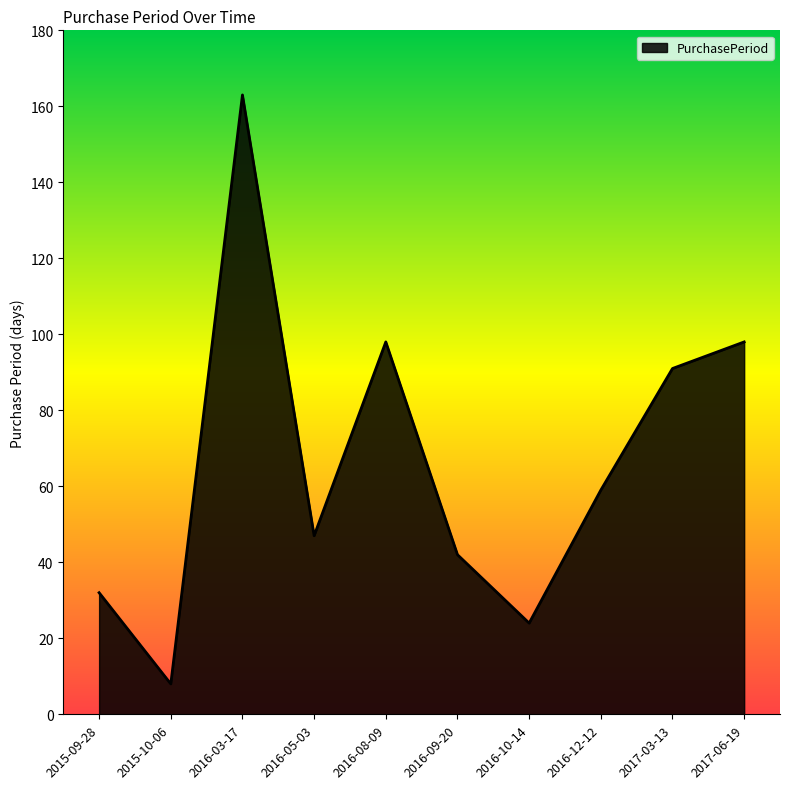

Which has a higher value, 2016-09-20 or 2017-03-13?

2017-03-13